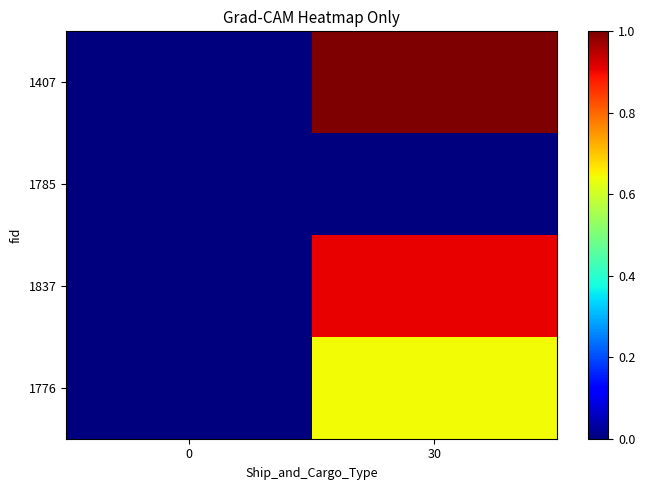

Which series has the largest total across all categories?

1407